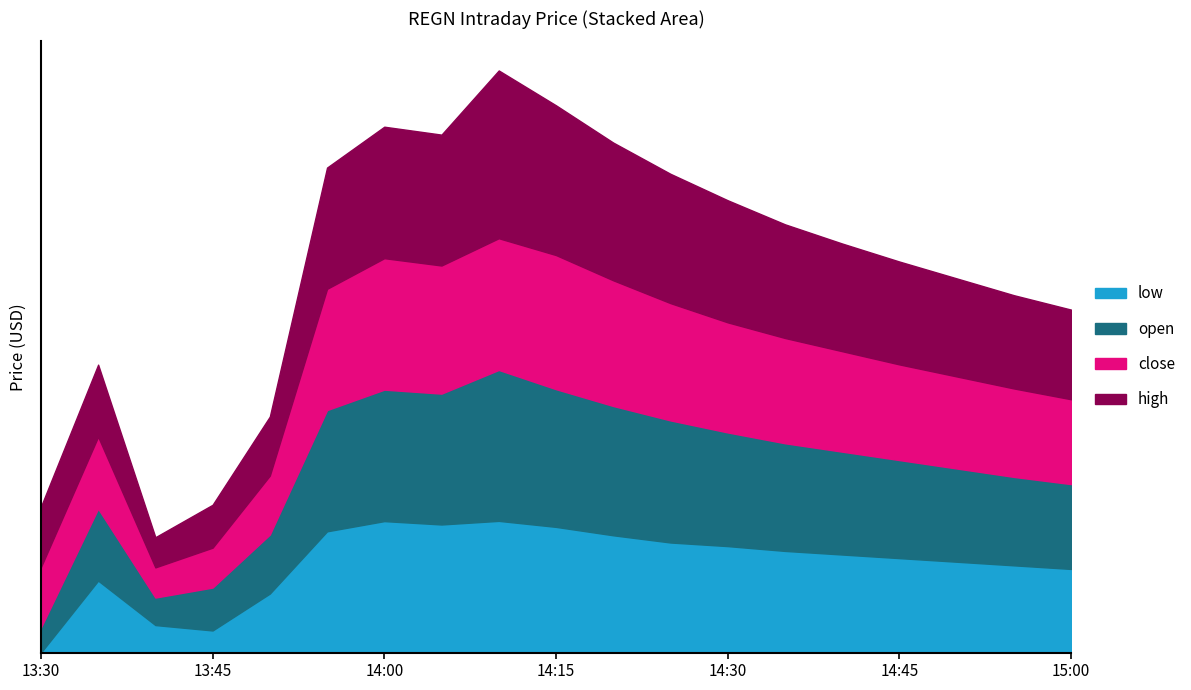

Read the high value at 13:50.

1071.0